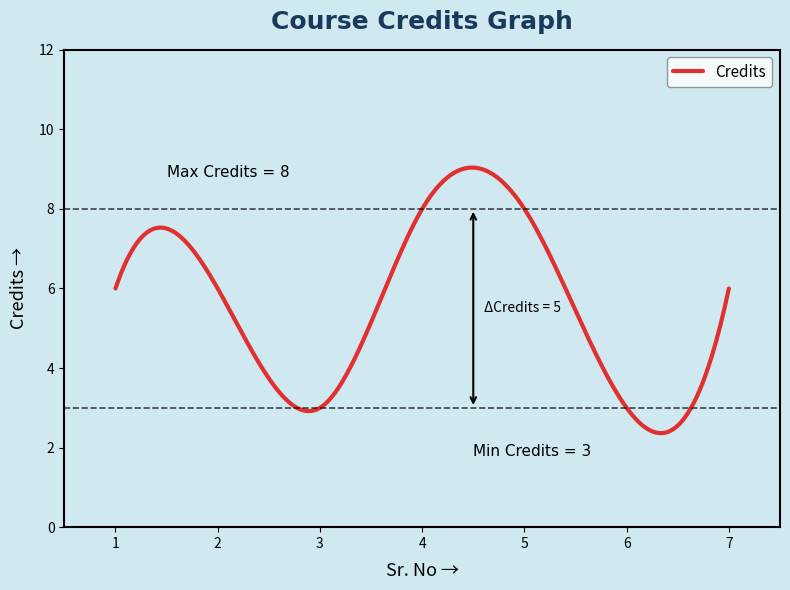

What is the difference between the maximum and minimum values?

6.7